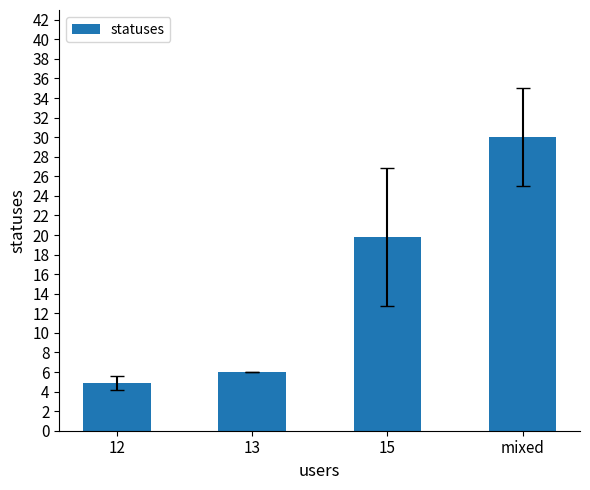

Are the bars horizontal?

No